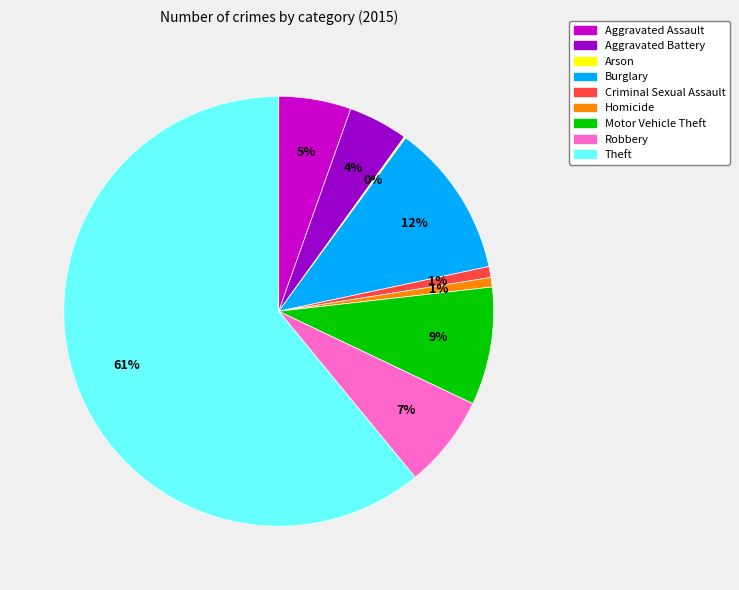

Do Robbery and Criminal Sexual Assault together represent more than half of the pie?

No